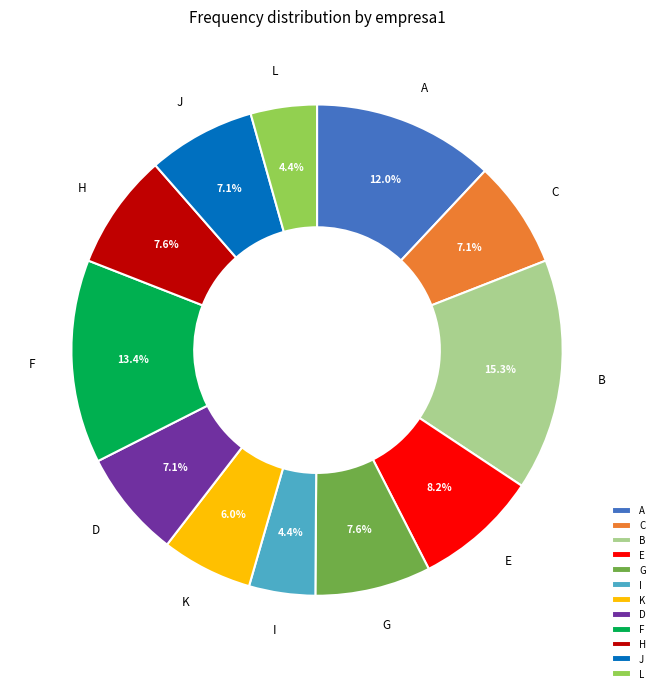

What is the total percentage of J and A?

19.1%